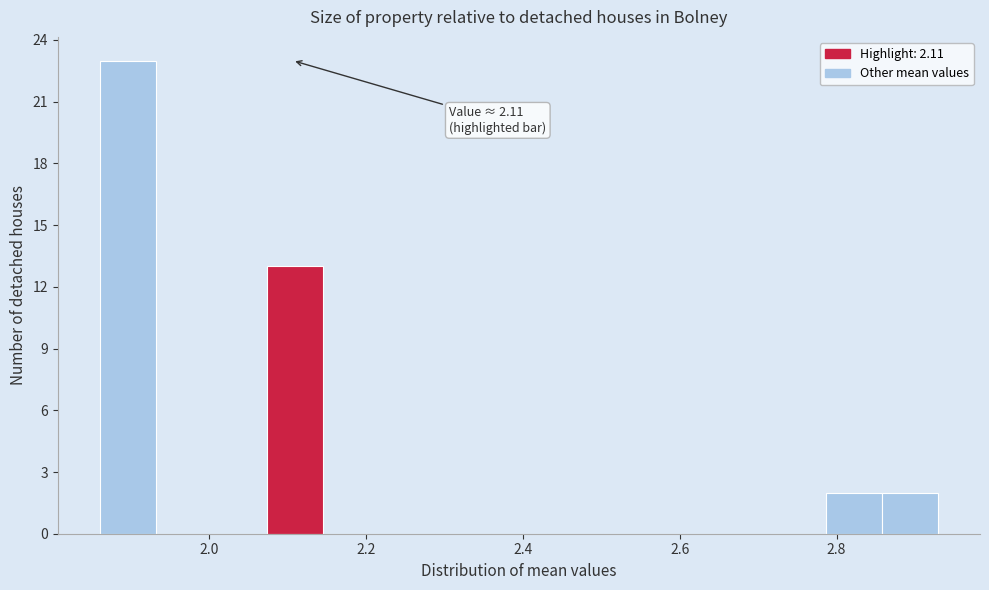

Read against the x-axis, roughly where is the centre of the tallest bar?

1.90